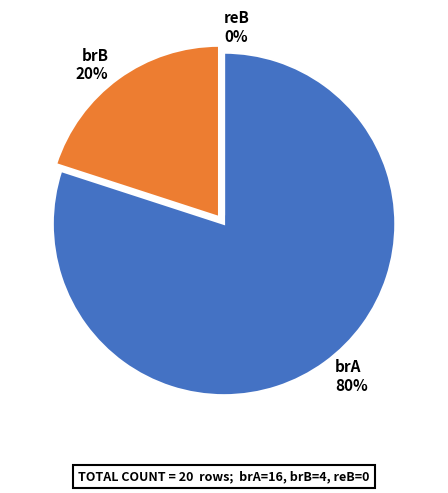

To the nearest percent, what is the average slice percentage?

33%